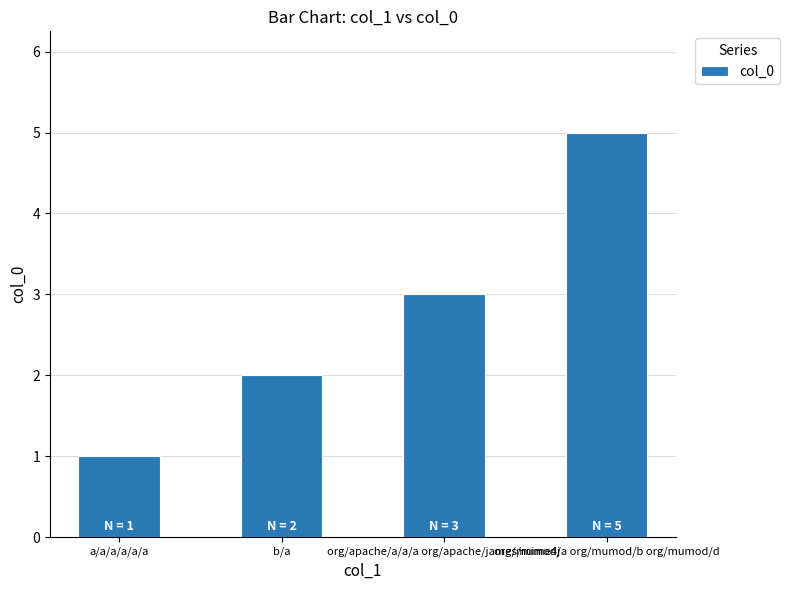

The chart shows a value of 2 at org/apache/a/a/a org/apache/james/mime4j. True or false?

False